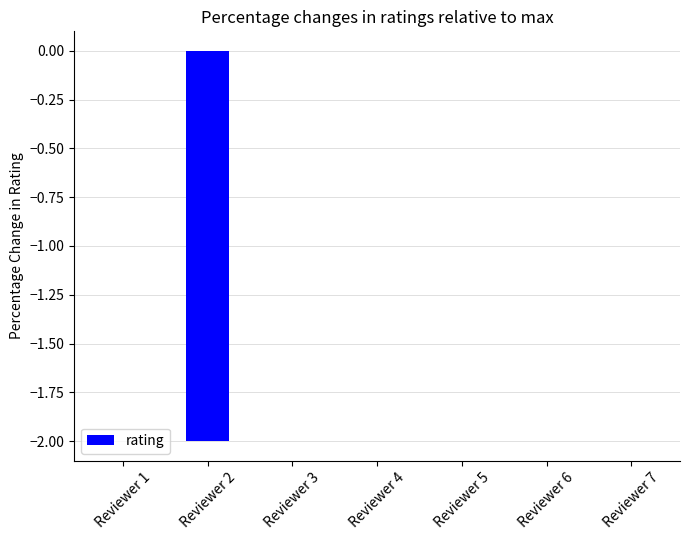

Reading right to left, what are all the values shown in this chart?

0	0	0	0	0	-2	0